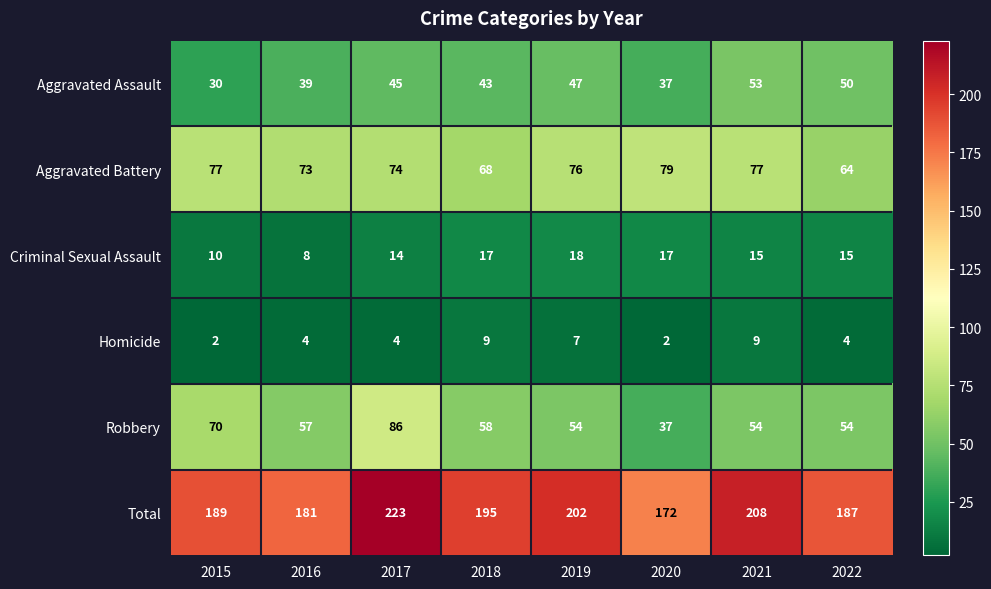

The Total series shows 187 at 2022. True or false?

True